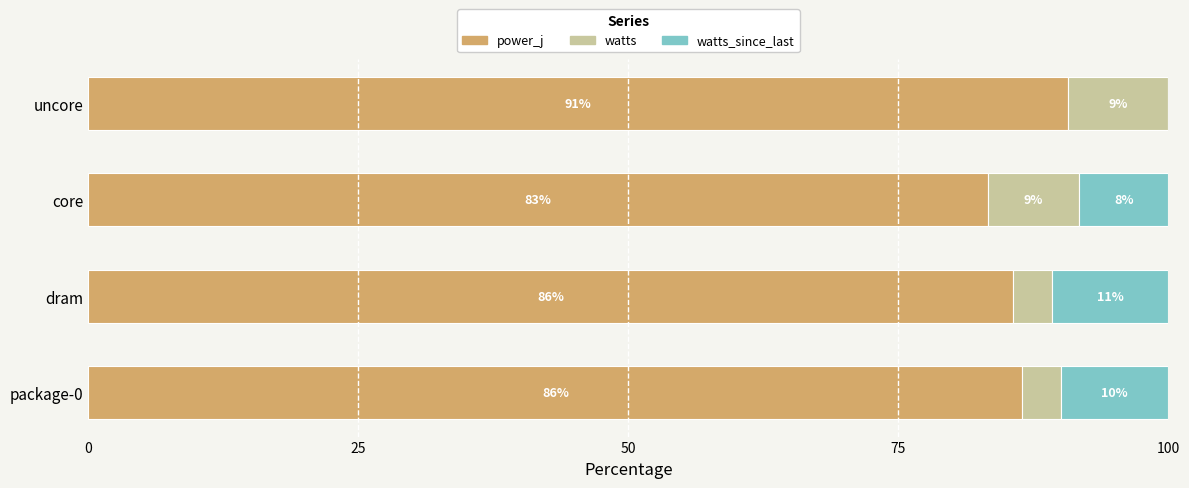

Reading left to right, list all the values displayed in this chart.

power_j: 86.5	85.6	83.3	90.7
watts: 3.6	3.6	8.5	9.3
watts_since_last: 9.9	10.8	8.2	0.0